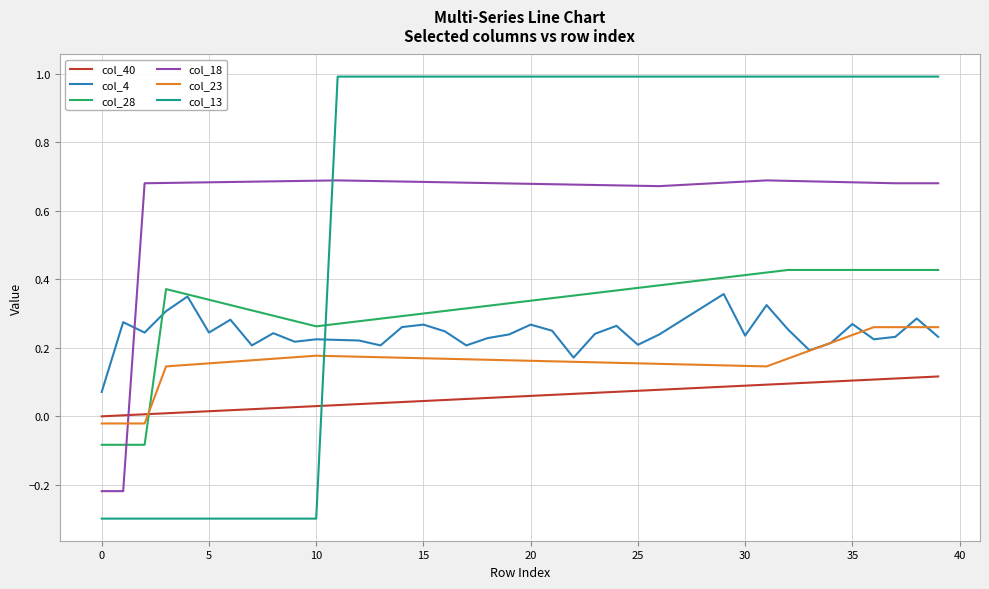

What is the difference between the second highest and second lowest values in the col_13 series?

1.3